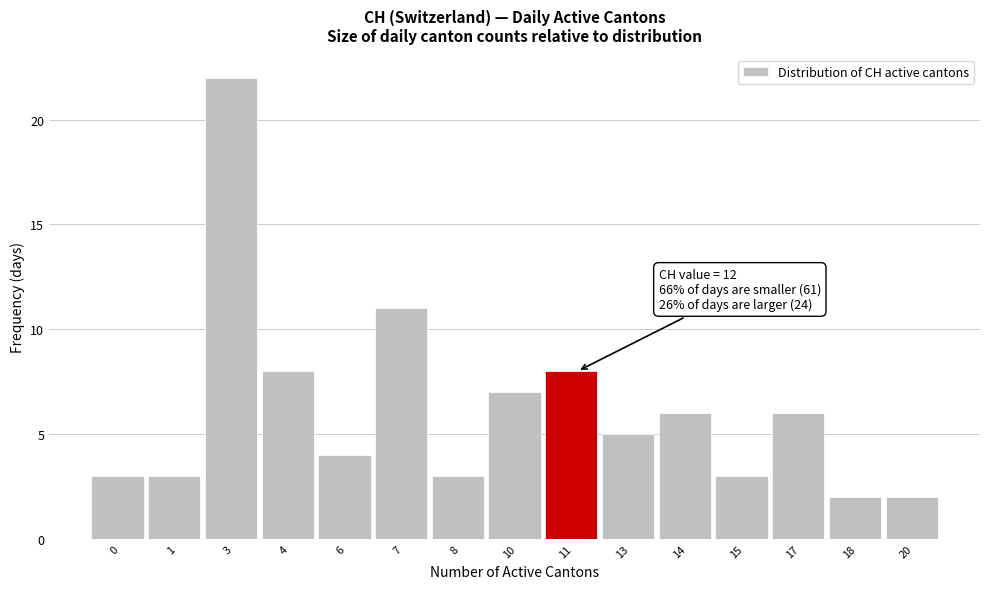

Reading left to right, transcribe all the data shown in this chart.

0=3	1=3	3=22	4=8	6=4	7=11	8=3	10=7	11=8	13=5	14=6	15=3	17=6	18=2	20=2